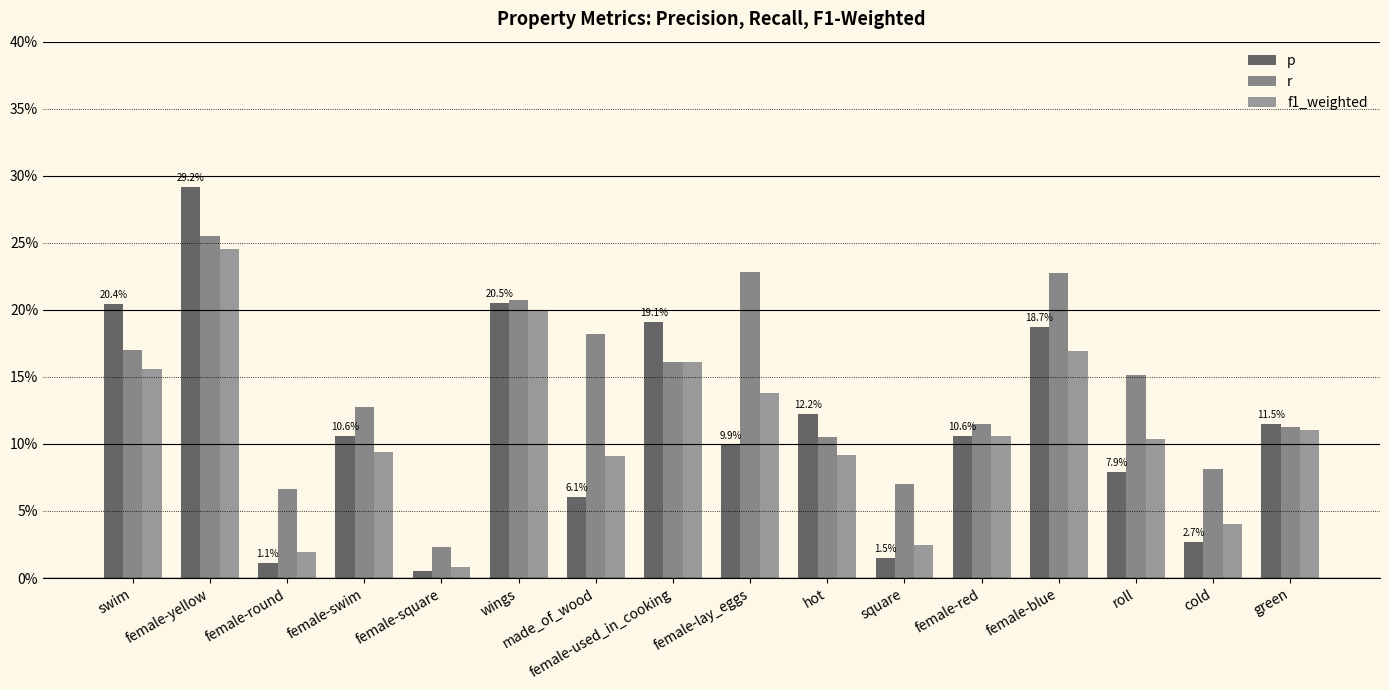

At which label is p closest to 0?

female-square